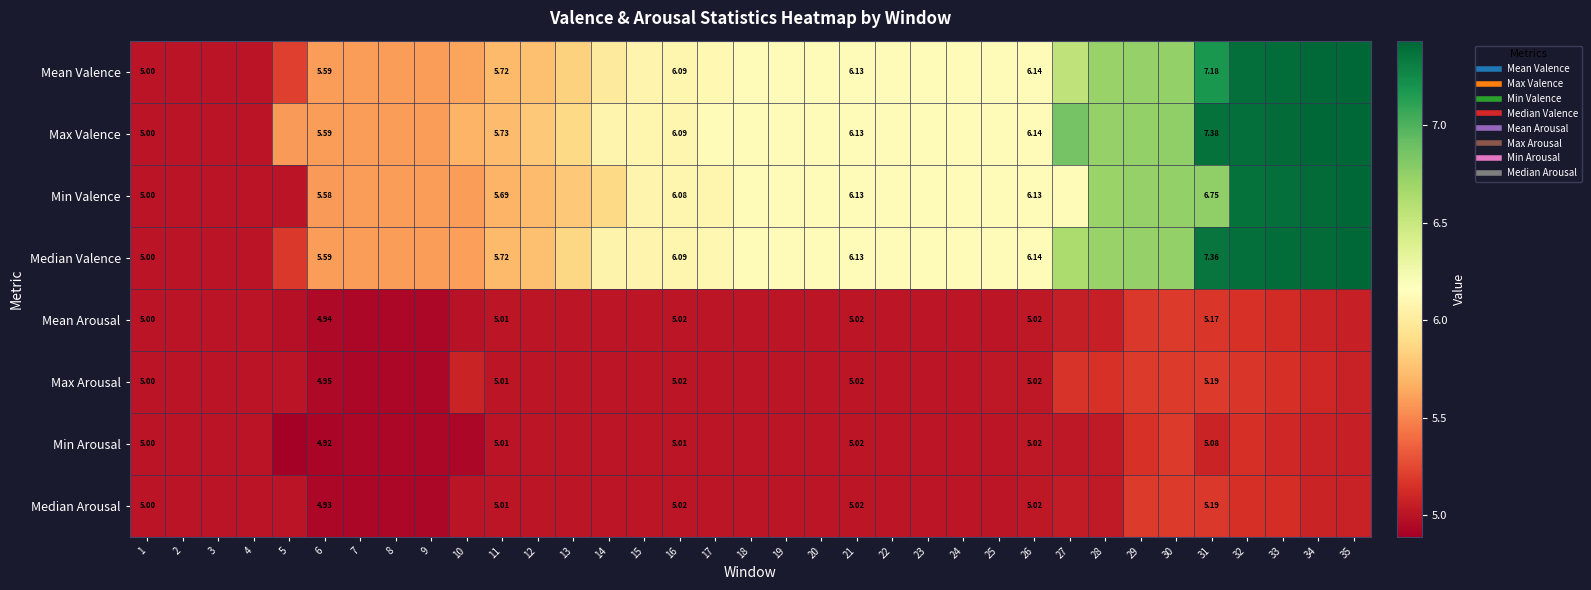

What is the sum of all Mean Valence values?

213.5